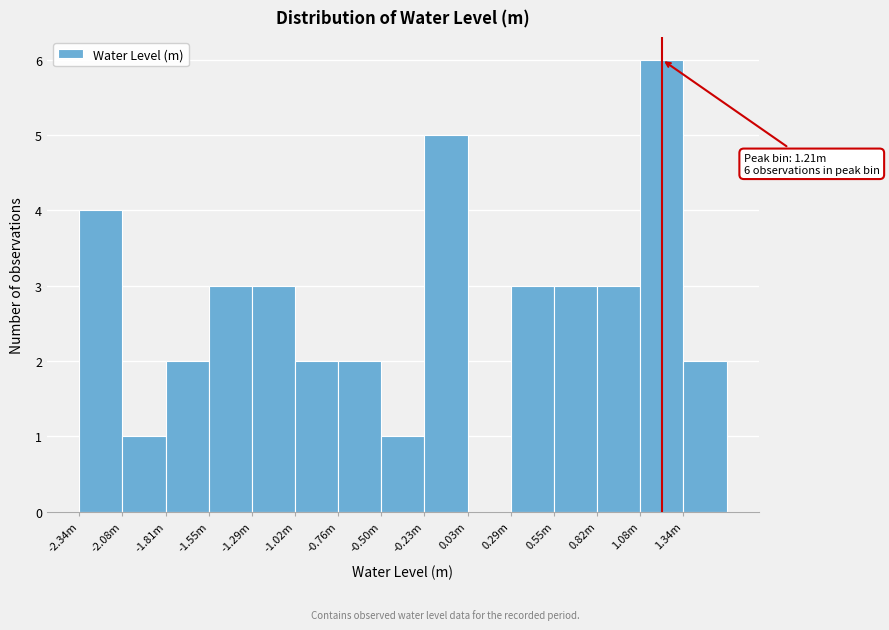

Reading left to right, extract all data points from this chart.

-2.34m=4	-2.08m=1	-1.81m=2	-1.55m=3	-1.29m=3	-1.02m=2	-0.76m=2	-0.50m=1	-0.23m=5	0.03m=0	0.29m=3	0.55m=3	0.82m=3	1.08m=6	1.34m=2